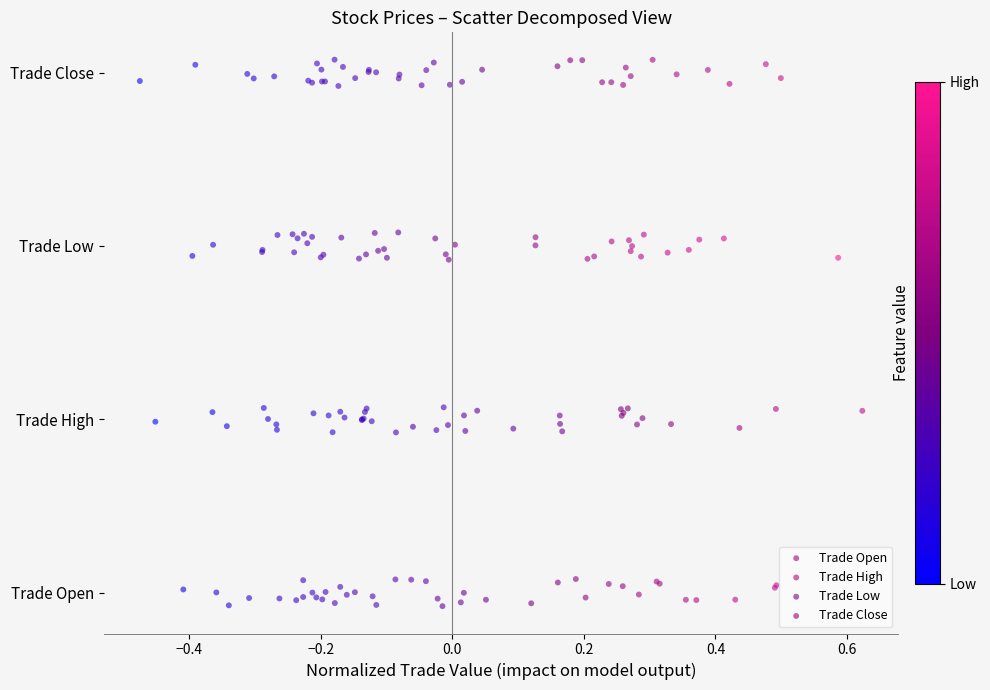

What are all the series names shown in the legend?

Trade Open, Trade High, Trade Low, Trade Close